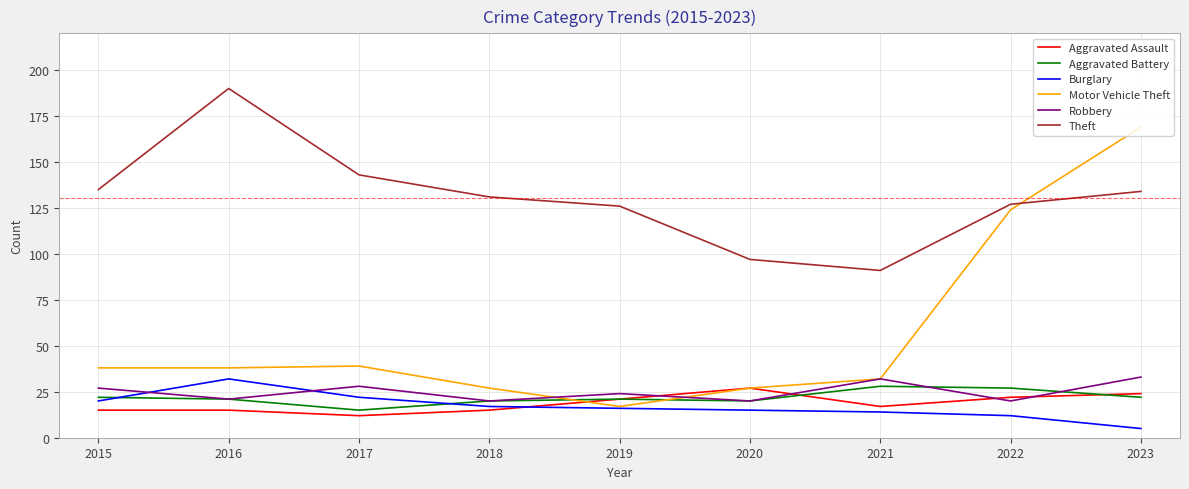

What is the highest value of the Aggravated Assault series?

27